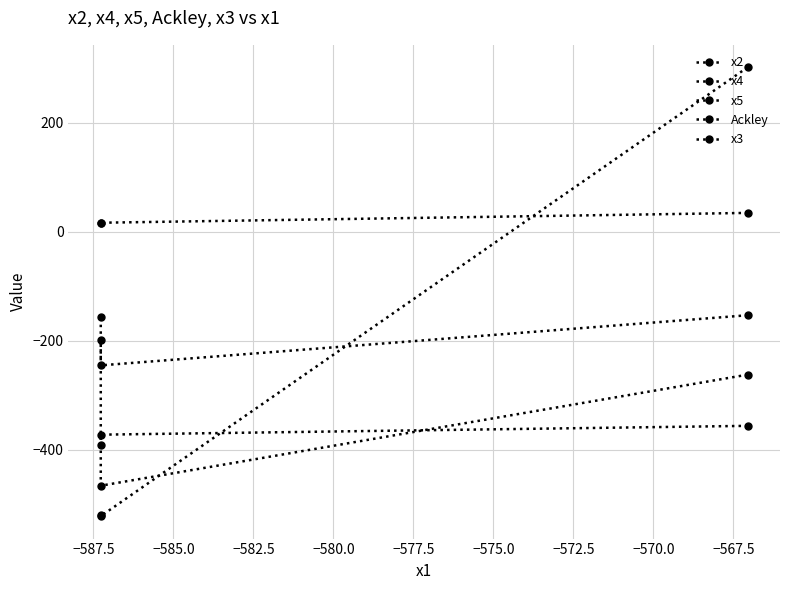

How many lines are shown in the chart?

5